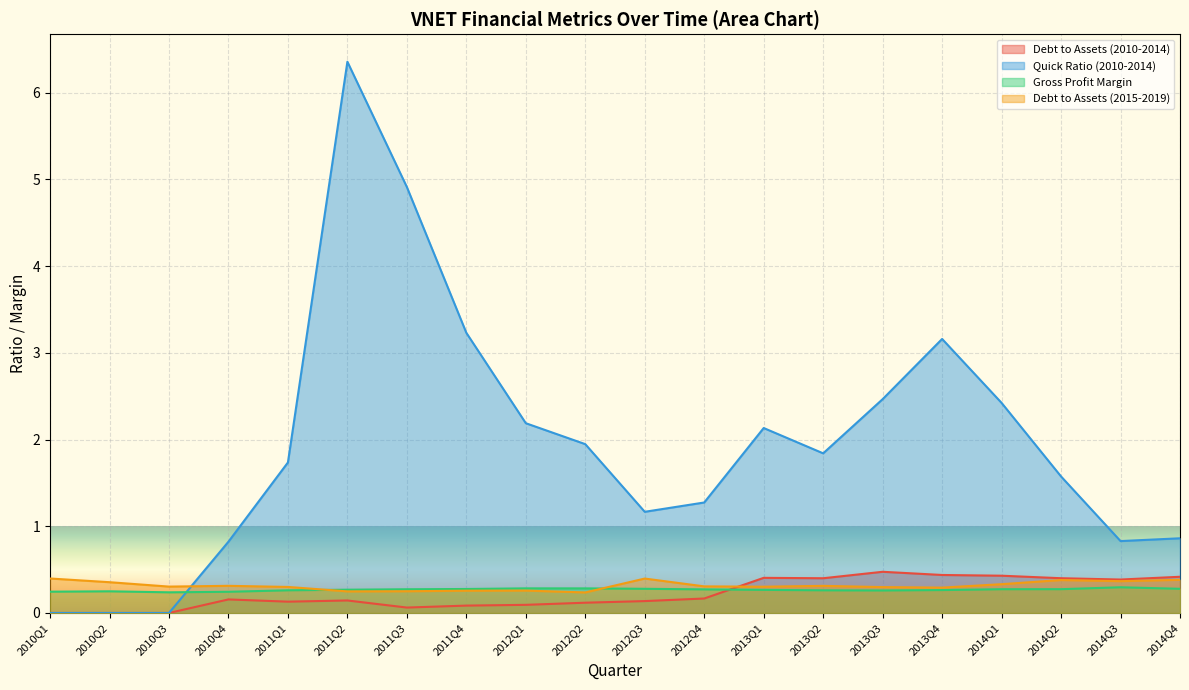

True or false: quickRatio has a value of 3.7 at 2013Q1.

False